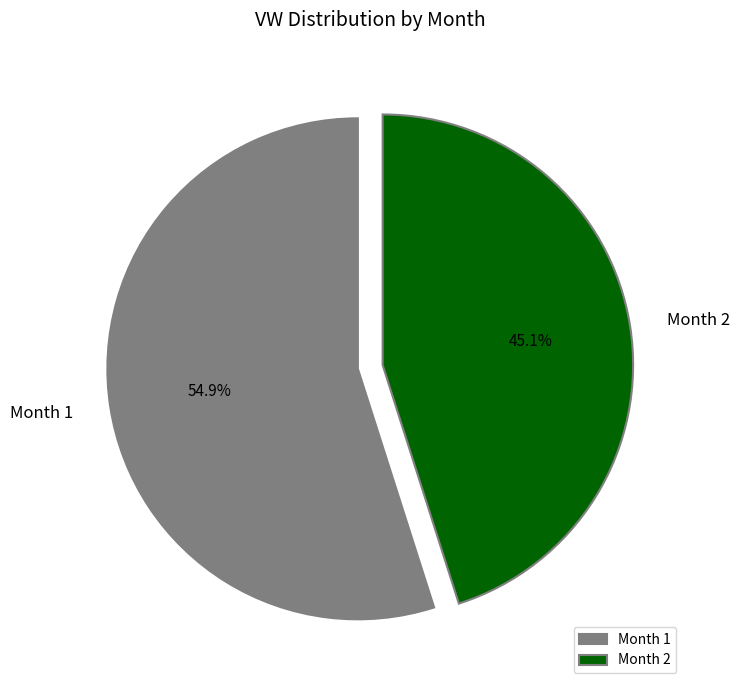

What is the largest slice in the pie chart?

Month 1